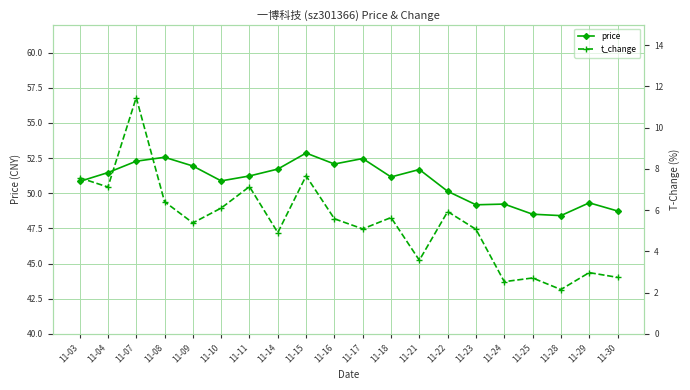

What is the value of the price point at the 12th from the left?

51.2